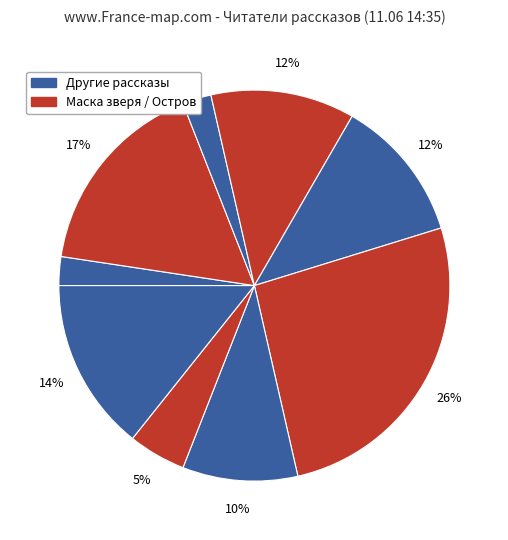

Count the number of slices in the pie.

9